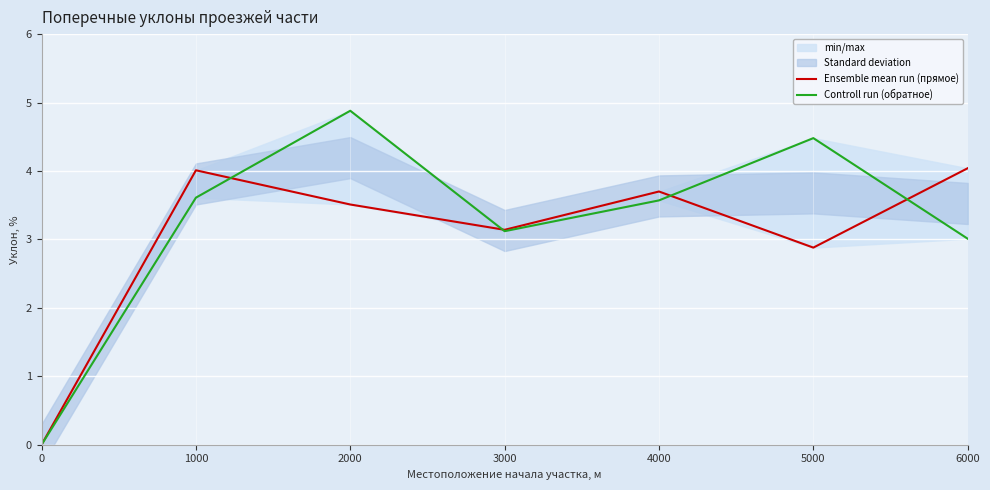

What is the sum of the Ensemble mean run (прямое) values at 6000 and 1000?

8.1